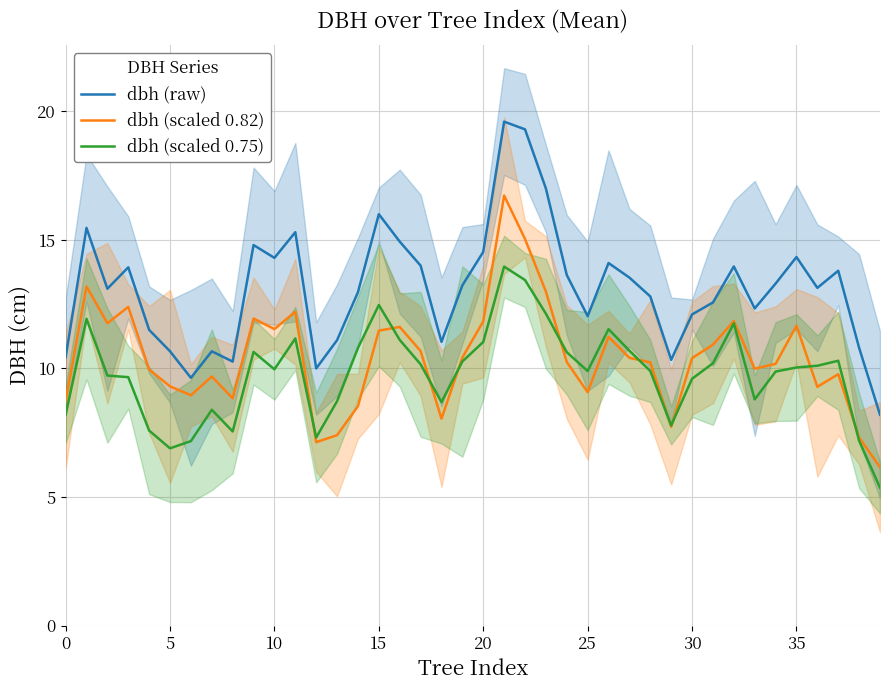

What is the approximate value of dbh (raw) at 9?

14.8